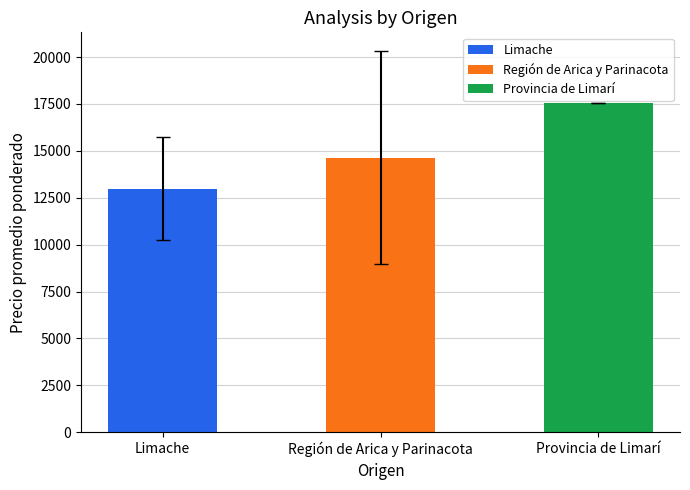

List the labels in order of value, largest first.

Provincia de Limarí, Región de Arica y Parinacota, Limache